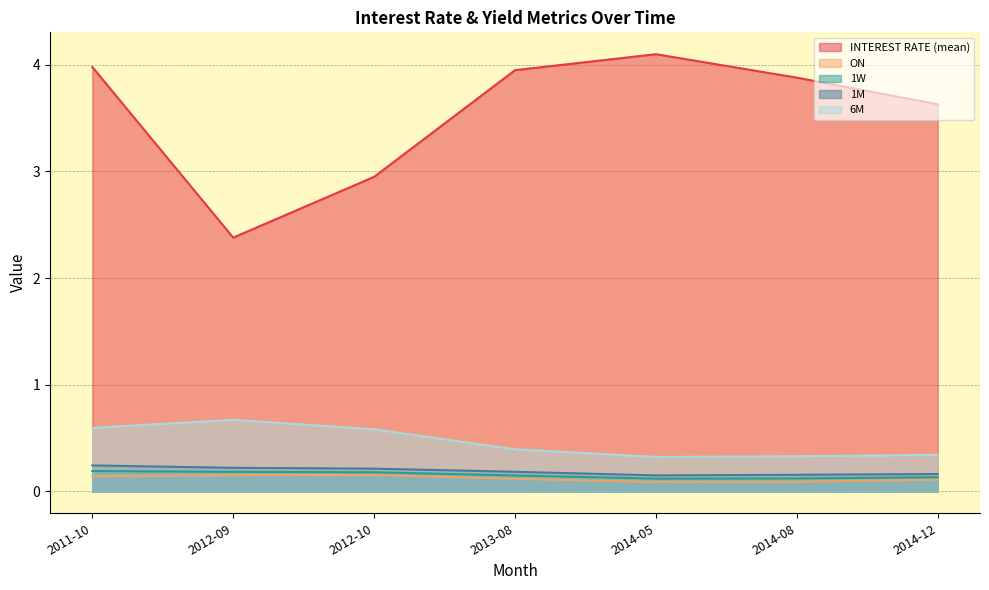

The value of ON at 2011-10 is 0.0. True or false?

False